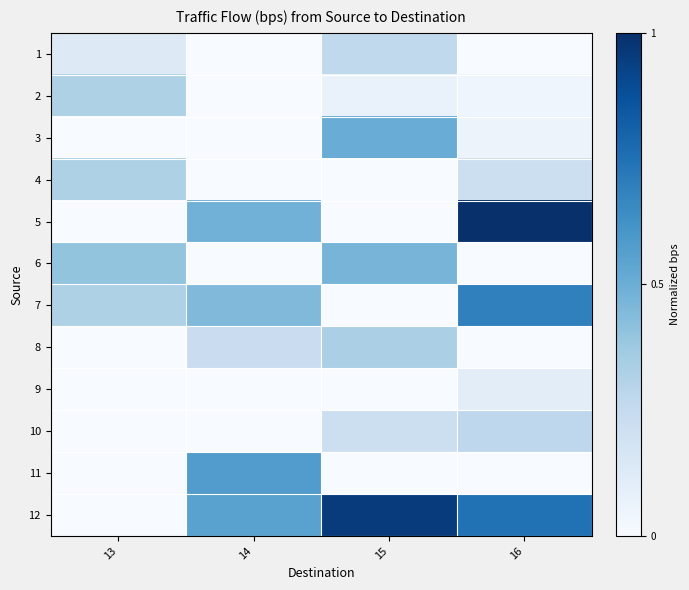

What is the total value across all series at 14?

2.3